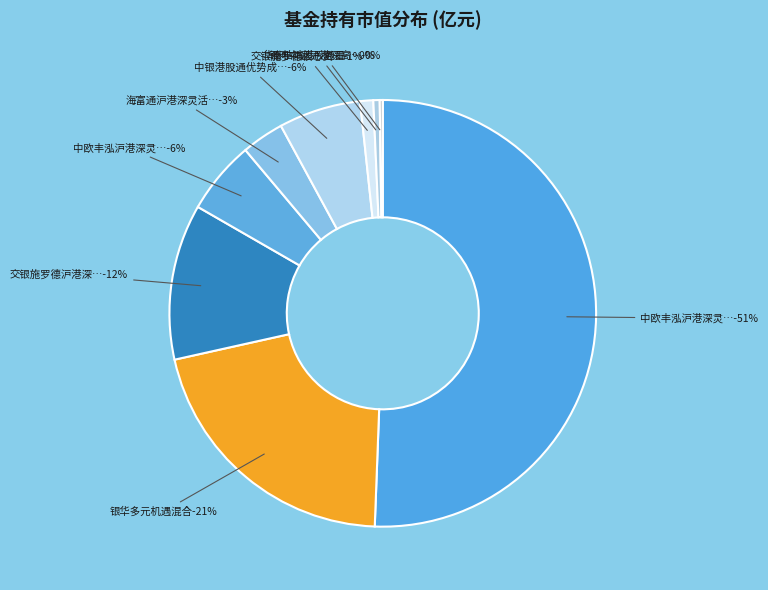

Does any single category account for the majority?

Yes